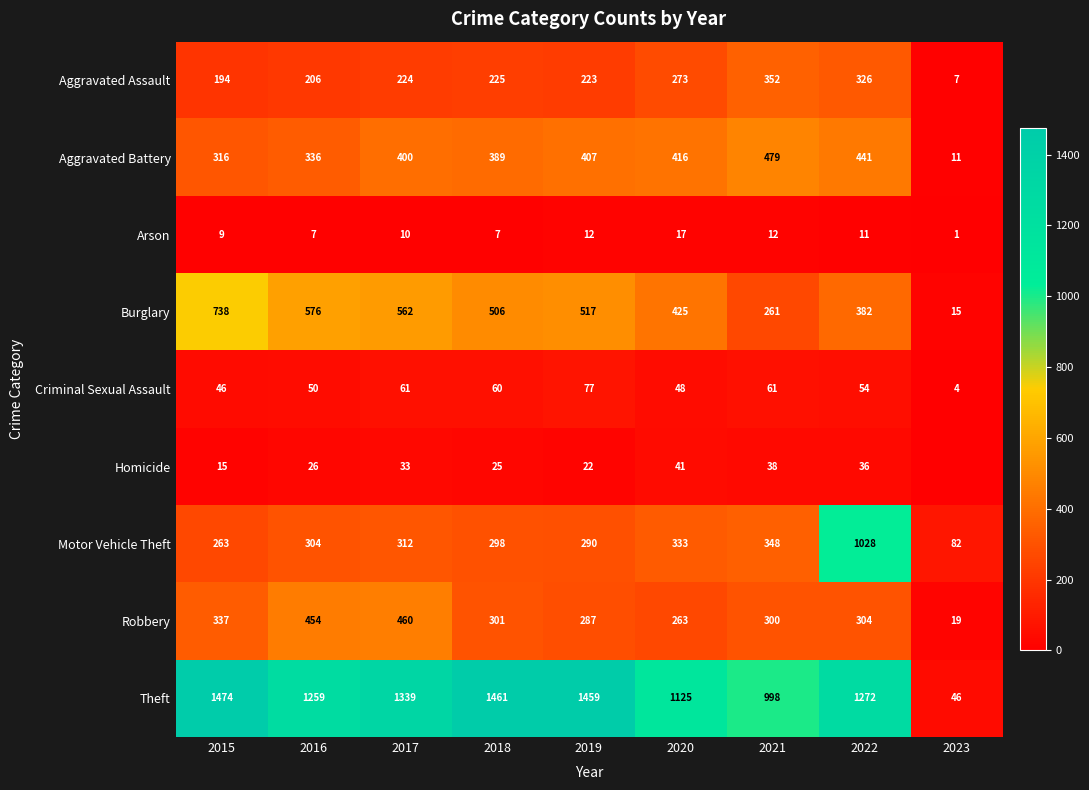

What is the total value across all series at 2017?

3401